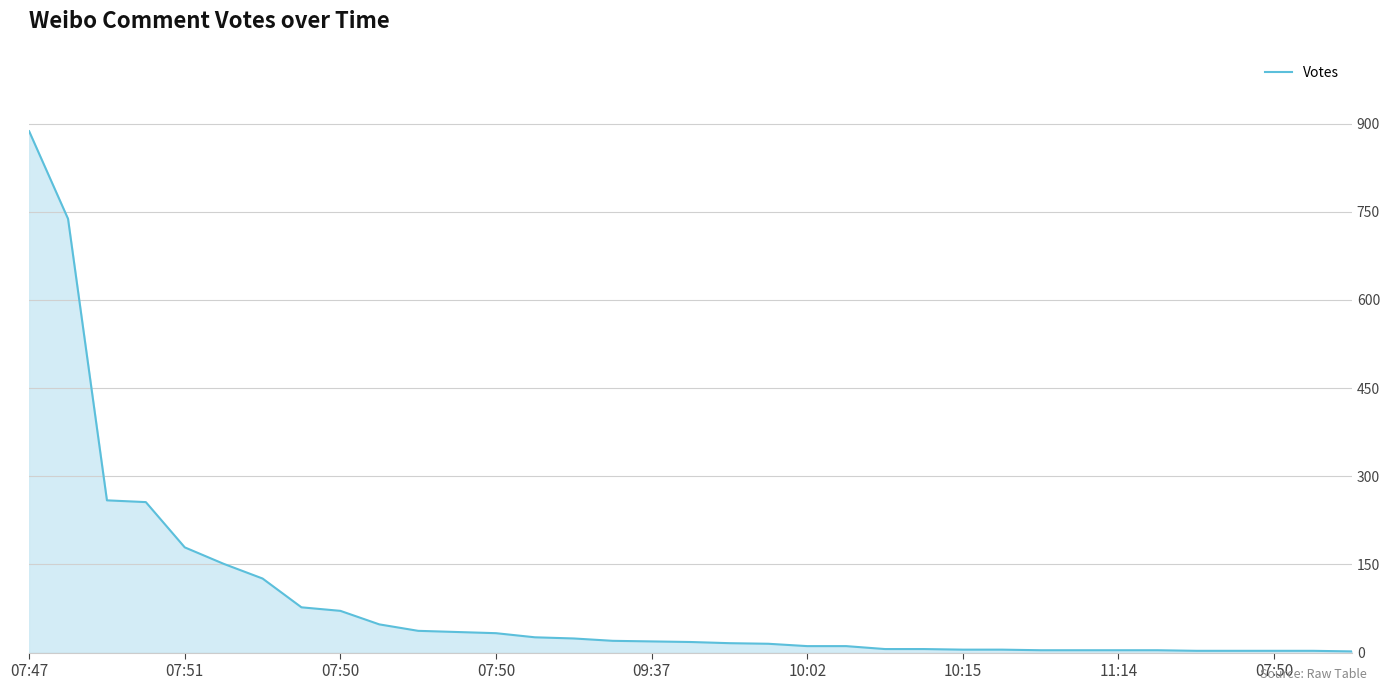

What is the maximum value shown in the chart?

887